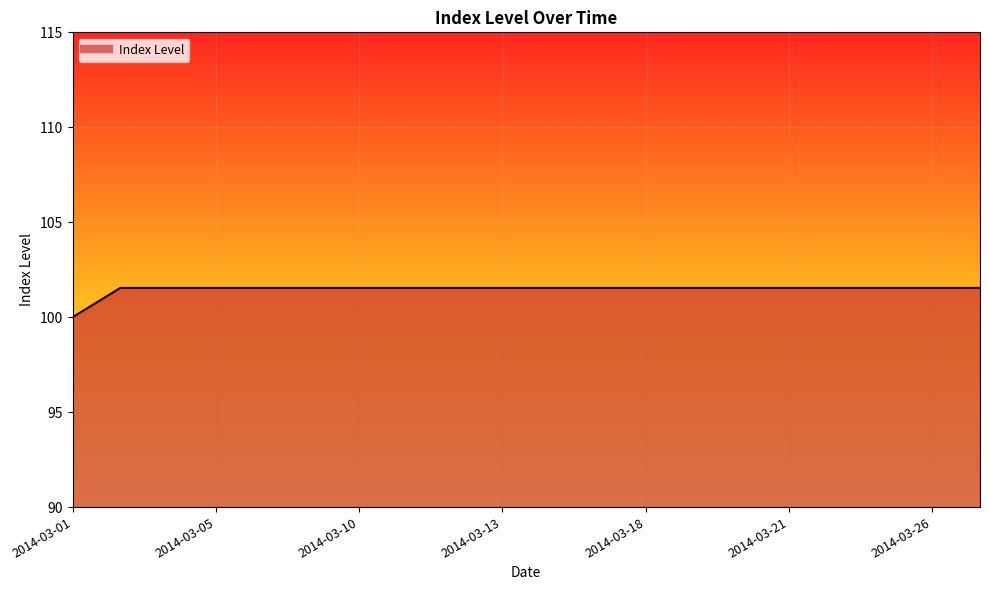

What is the maximum value shown in the chart?

101.5